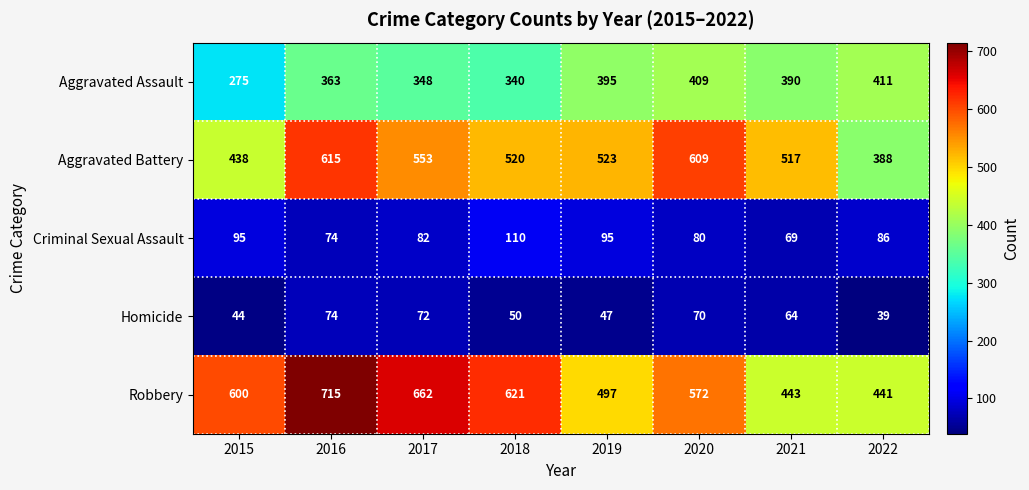

Rank the series by their maximum value, from lowest to highest.

Homicide, Criminal Sexual Assault, Aggravated Assault, Aggravated Battery, Robbery